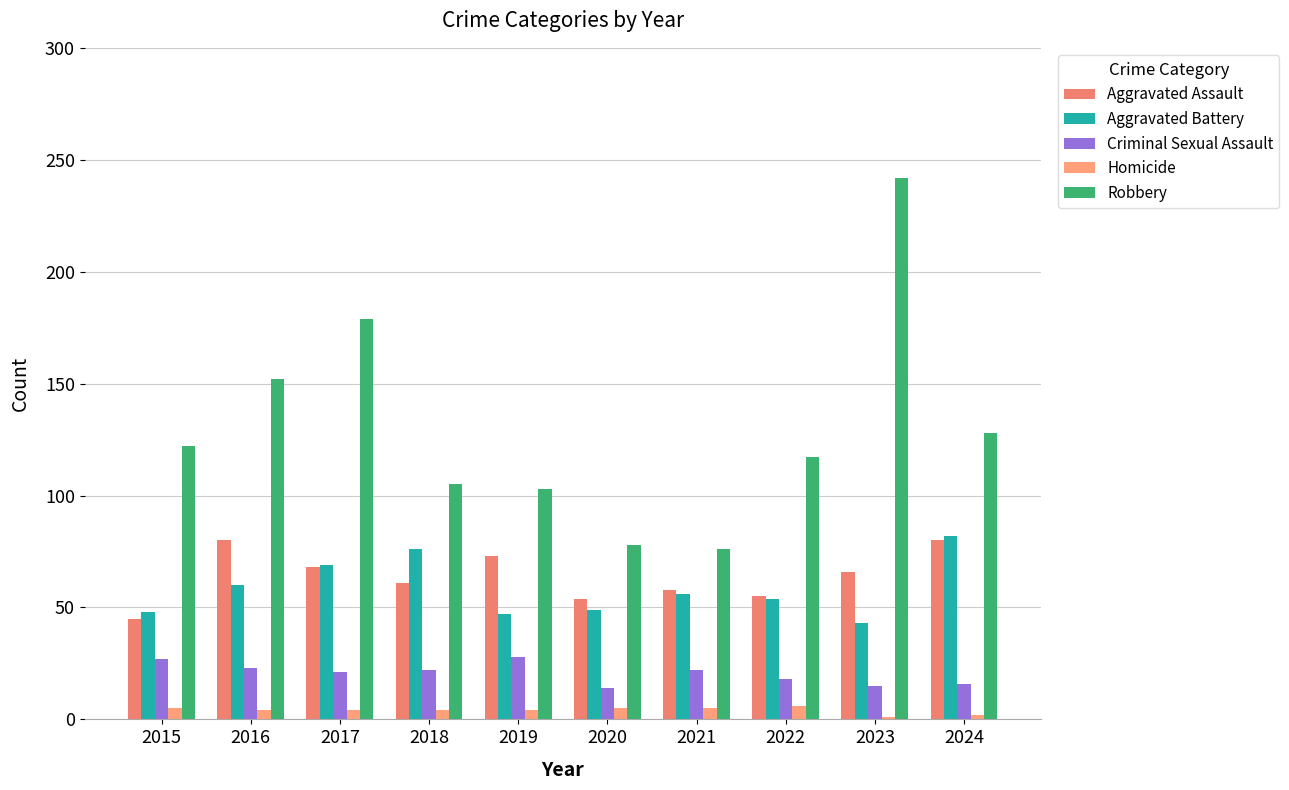

How many categories are shown in the chart?

10